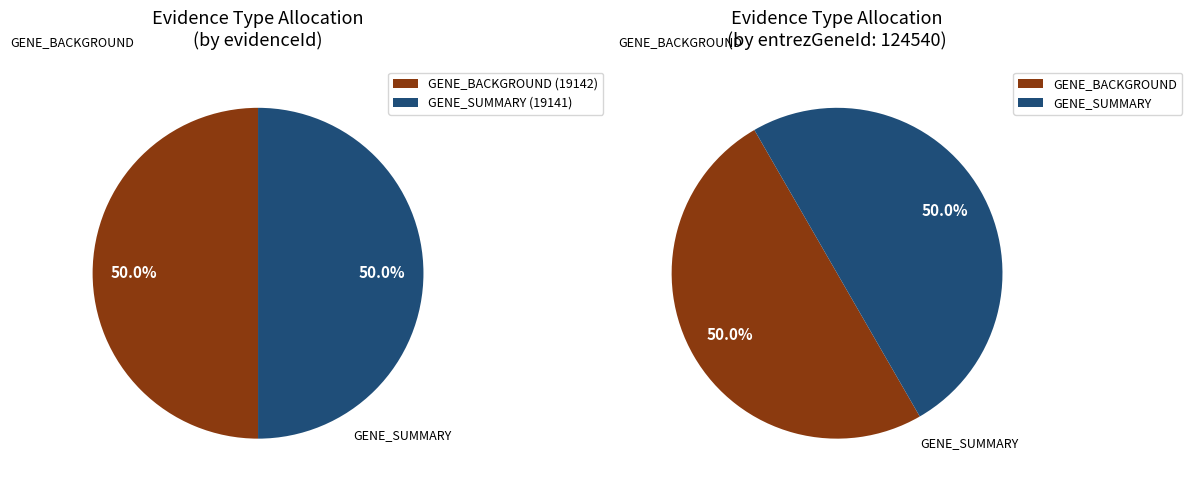

What is the ratio of the value at 19141 to the value at 19142?

1.0